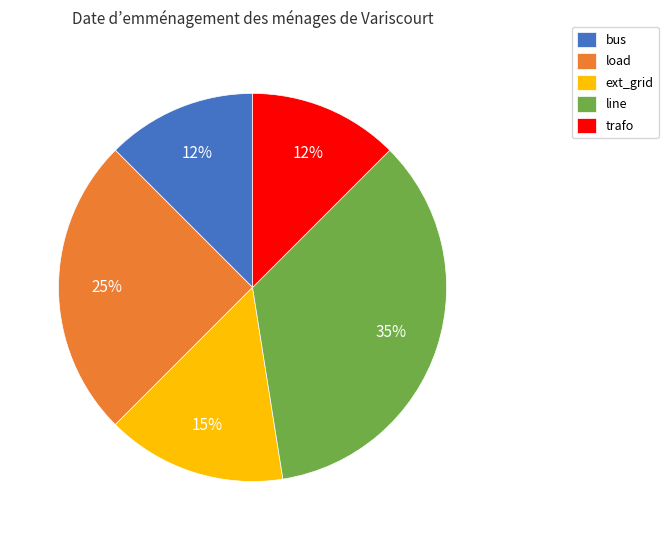

True or false: bus accounts for 23% of the total.

False